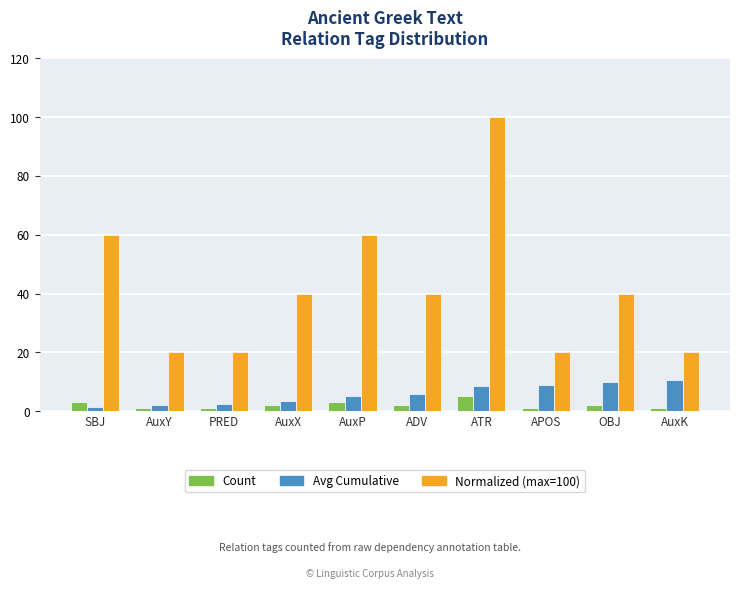

What is the maximum value for Normalized (max=100)?

100.0